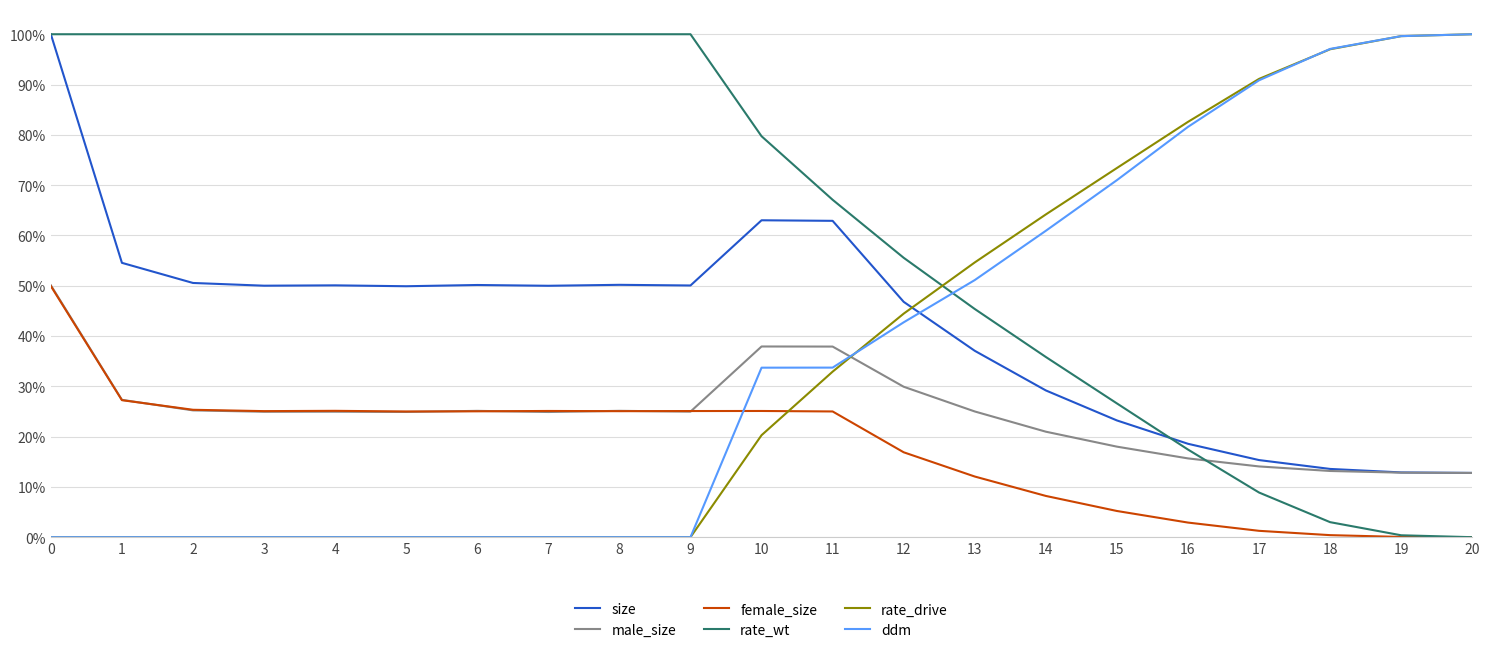

Which series ends up on top after the final intersection of ddm and size?

ddm